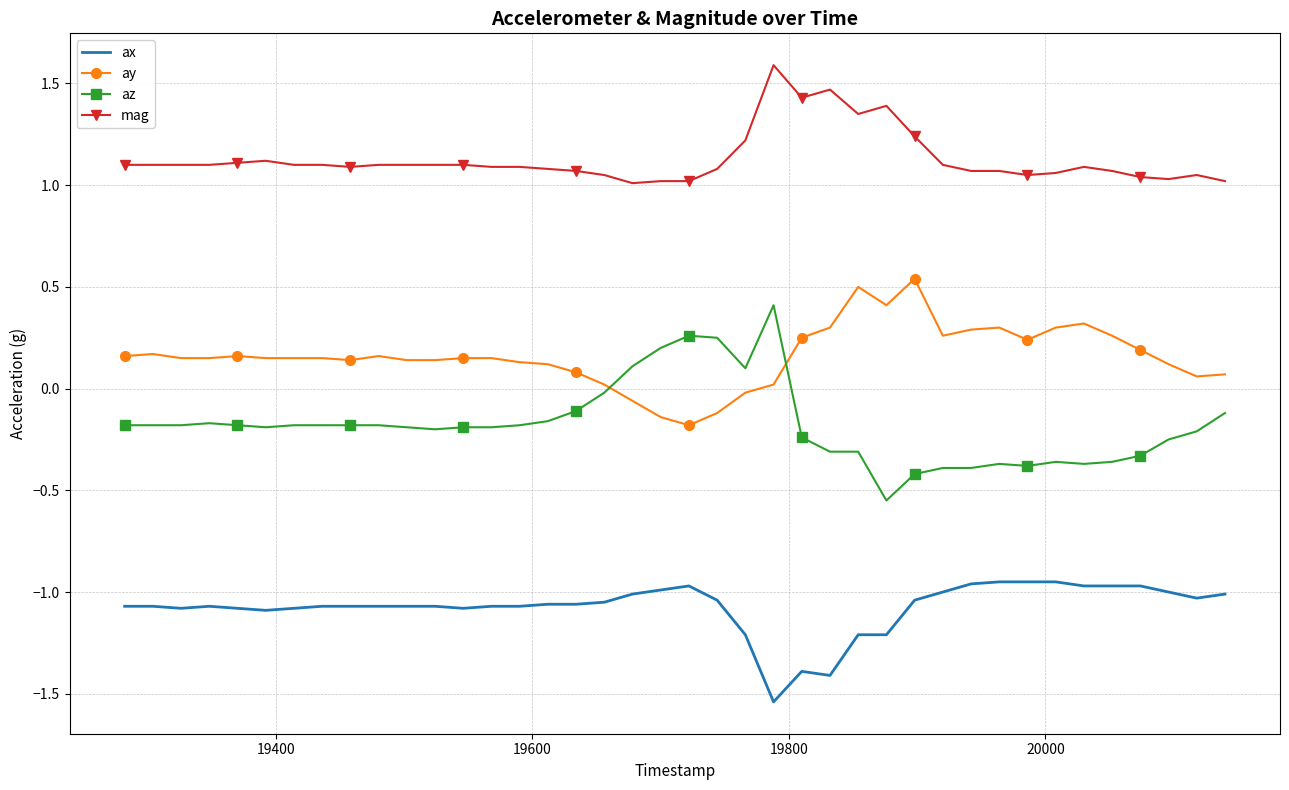

Which series has the largest total across all categories?

mag